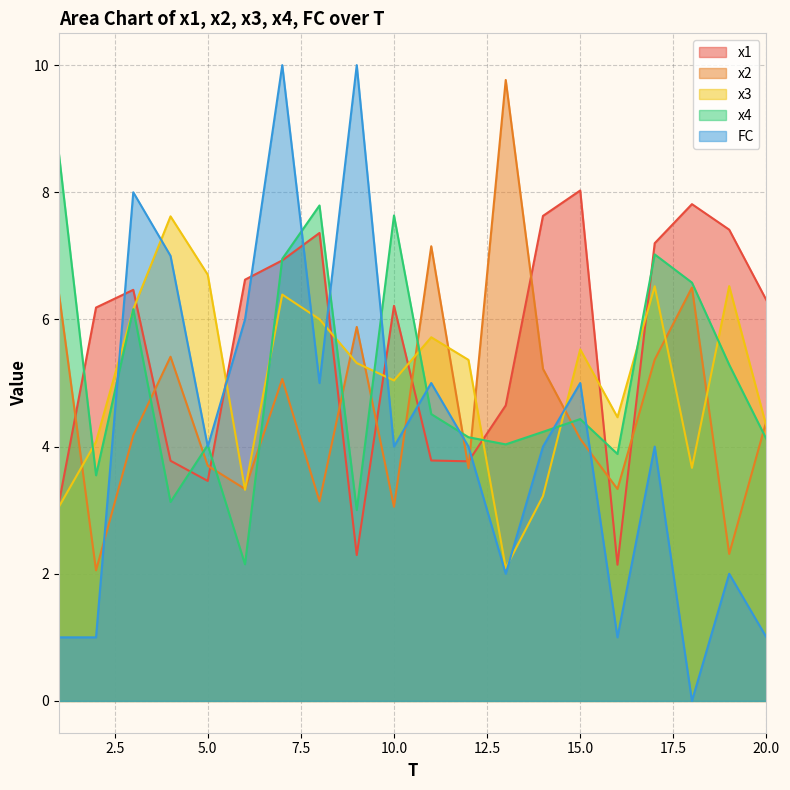

Which category has the highest value across all series?

7